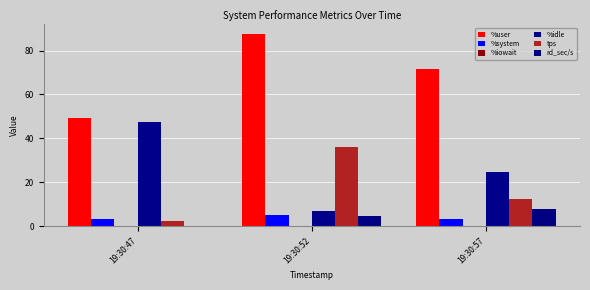

What is the total value across all series at 19:30:47?

102.2